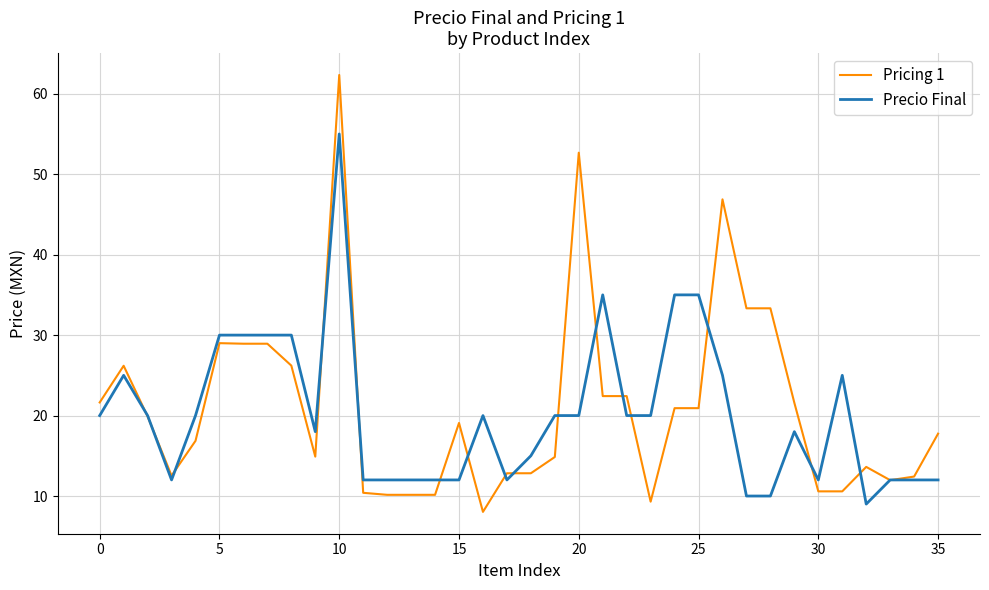

Which series has the widest spread of values?

Pricing 1